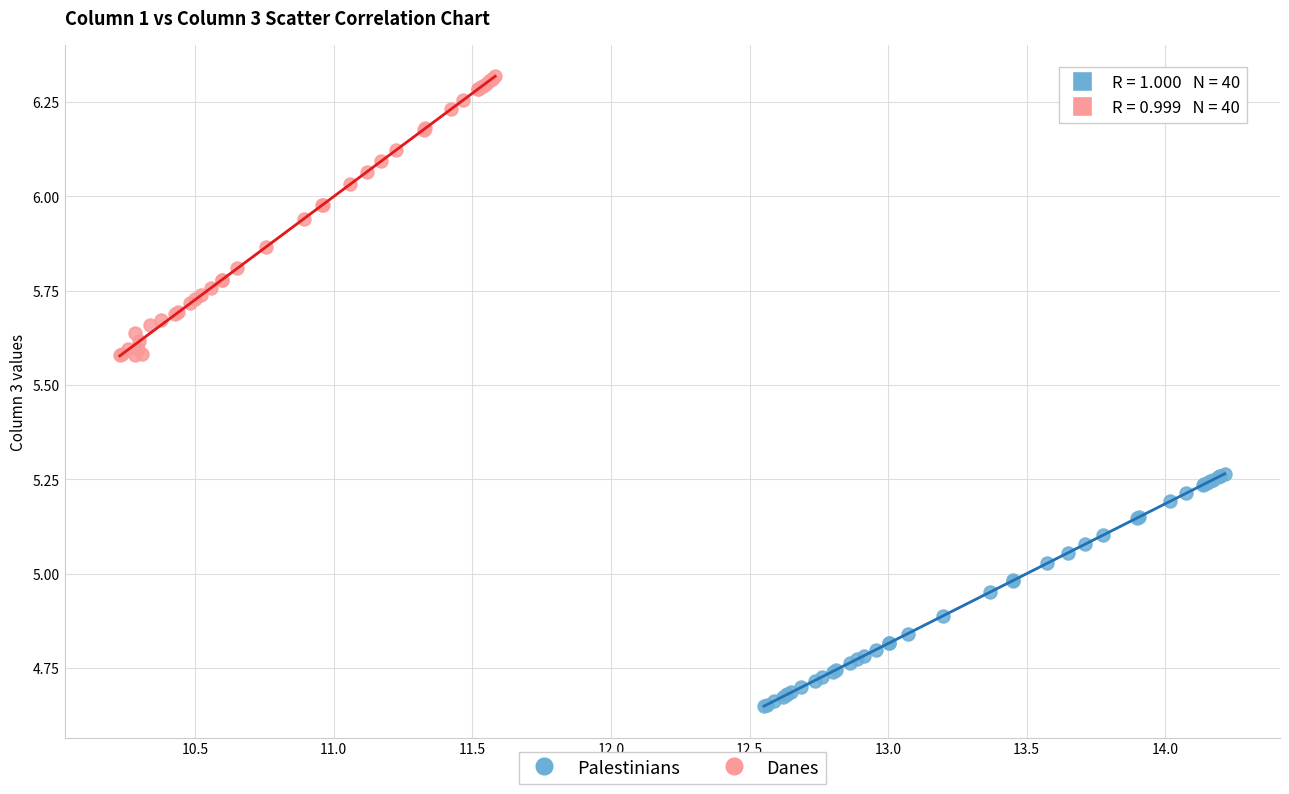

Which series reaches the minimum Y coordinate?

Palestinians